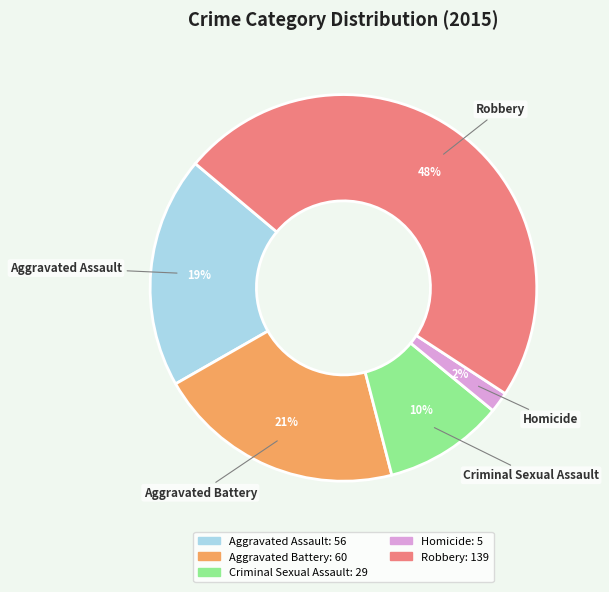

Which slice is the smallest?

Homicide